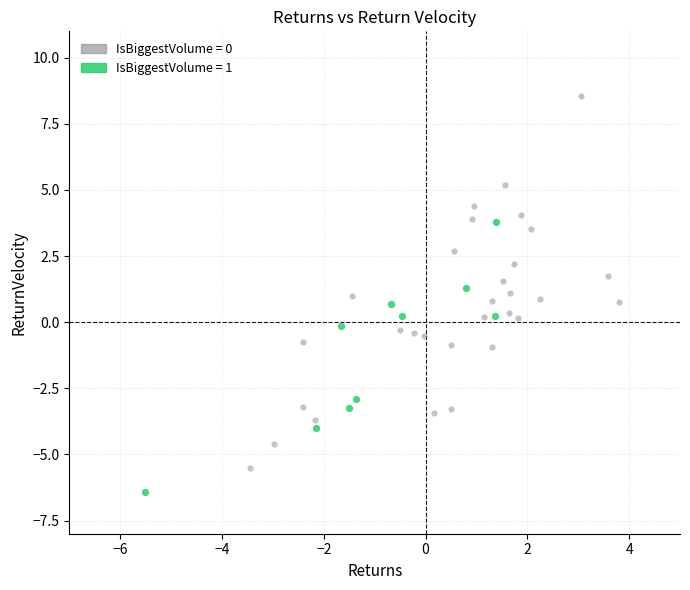

Which series has the largest Y range (max minus min)?

IsBiggestVolume = 0